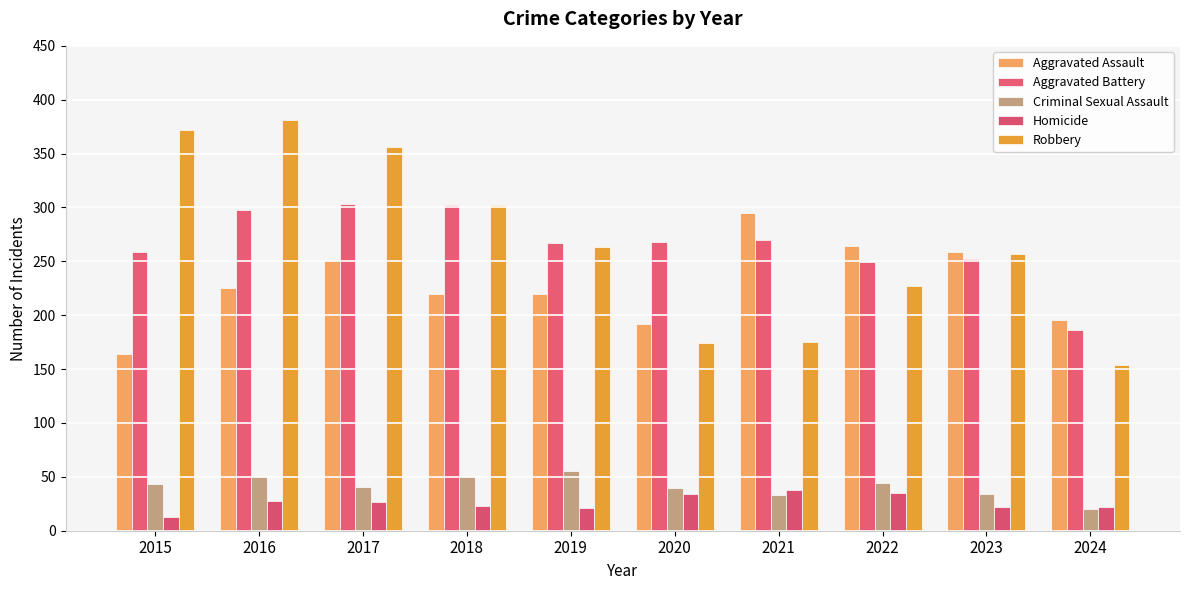

Reading left to right, transcribe all the data shown in this chart.

Aggravated Assault: 2015=164	2016=225	2017=251	2018=220	2019=220	2020=192	2021=295	2022=264	2023=259	2024=196
Aggravated Battery: 2015=259	2016=298	2017=303	2018=302	2019=267	2020=268	2021=270	2022=249	2023=252	2024=186
Criminal Sexual Assault: 2015=43	2016=51	2017=41	2018=51	2019=55	2020=40	2021=33	2022=44	2023=34	2024=20
Homicide: 2015=13	2016=28	2017=27	2018=23	2019=21	2020=34	2021=38	2022=35	2023=22	2024=22
Robbery: 2015=372	2016=381	2017=356	2018=302	2019=263	2020=174	2021=175	2022=227	2023=257	2024=154